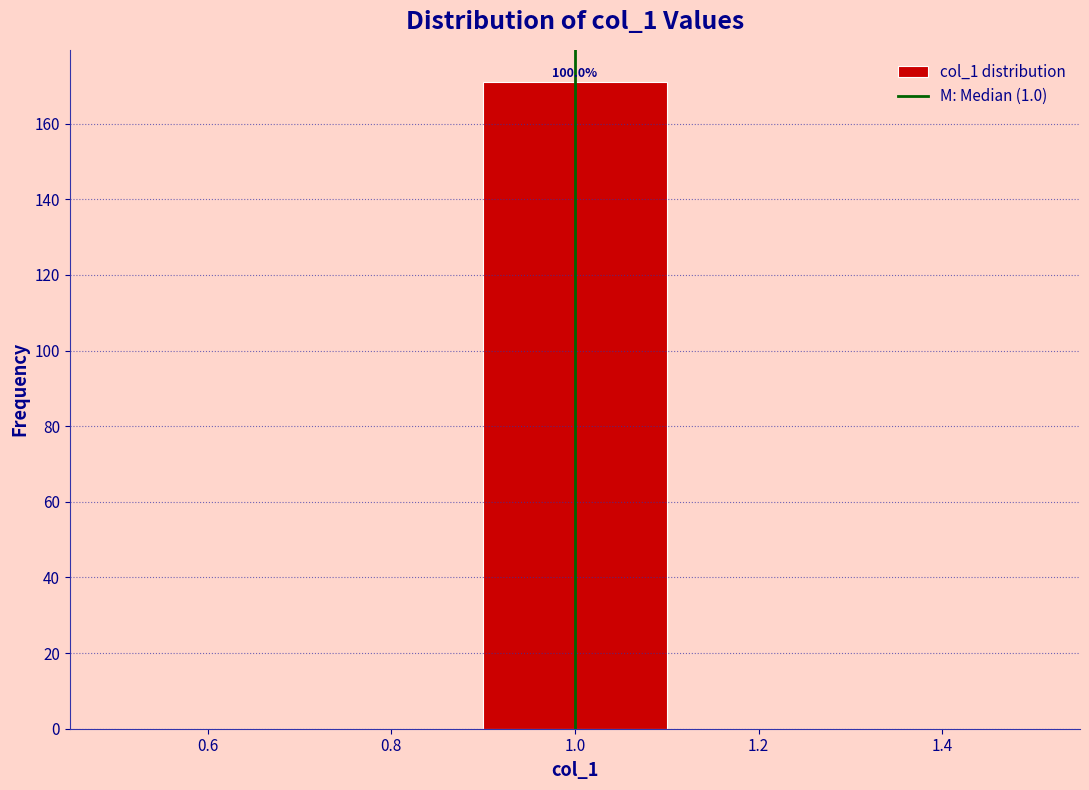

Over which range of the x-axis is the bar tallest?

0.9 to 1.1